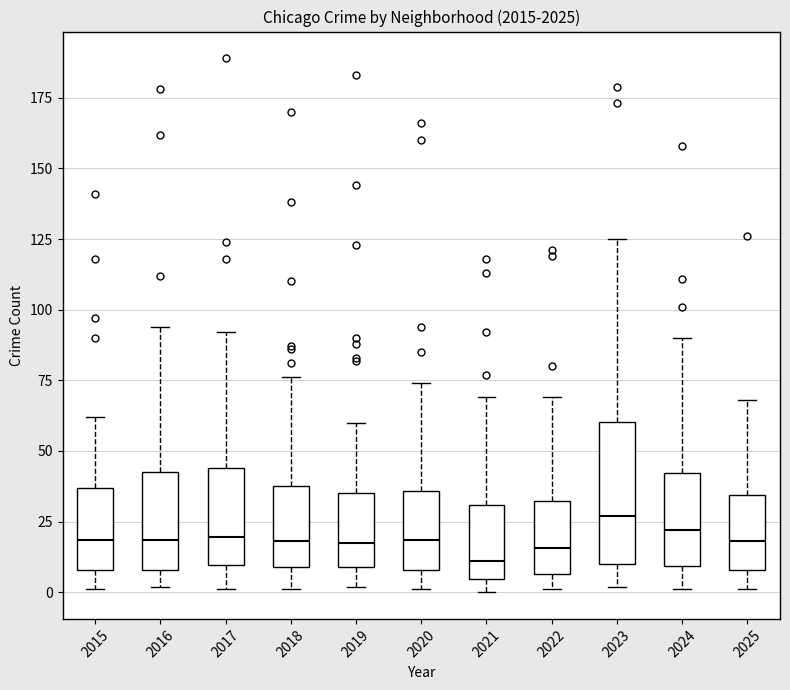

Where is the lower edge of the box at x = 2025 on the y-axis? The values are not printed on the chart, so give them approximately, as read against the axis.

10